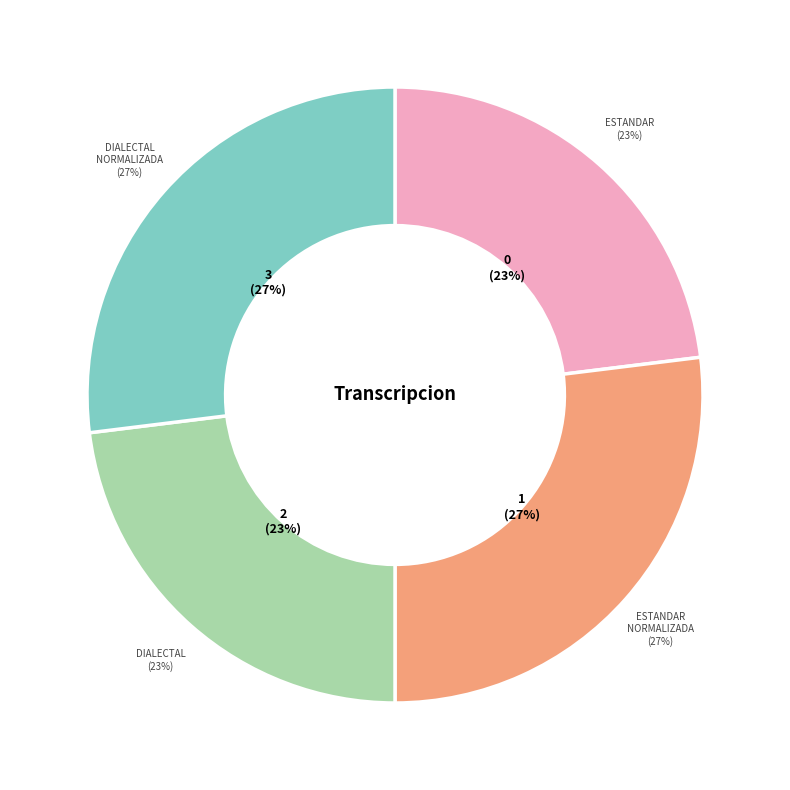

What portion of the pie excludes Dialectal_normalizada?

73.0%